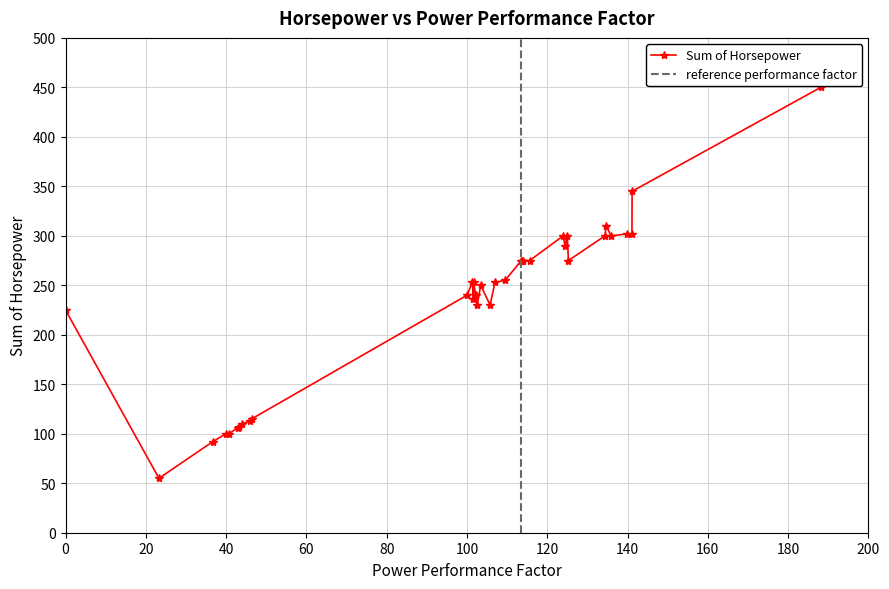

Is this an area chart (filled region under the line)?

No